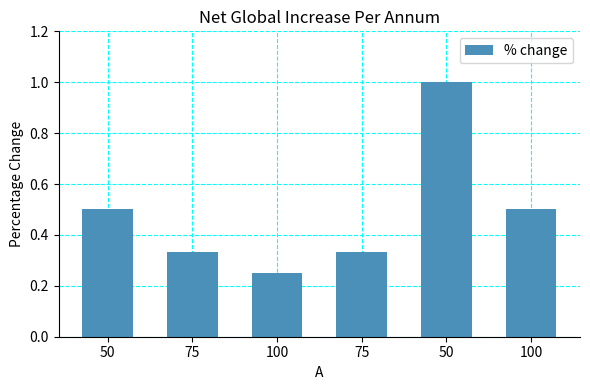

What is the difference between the maximum and minimum values?

0.8